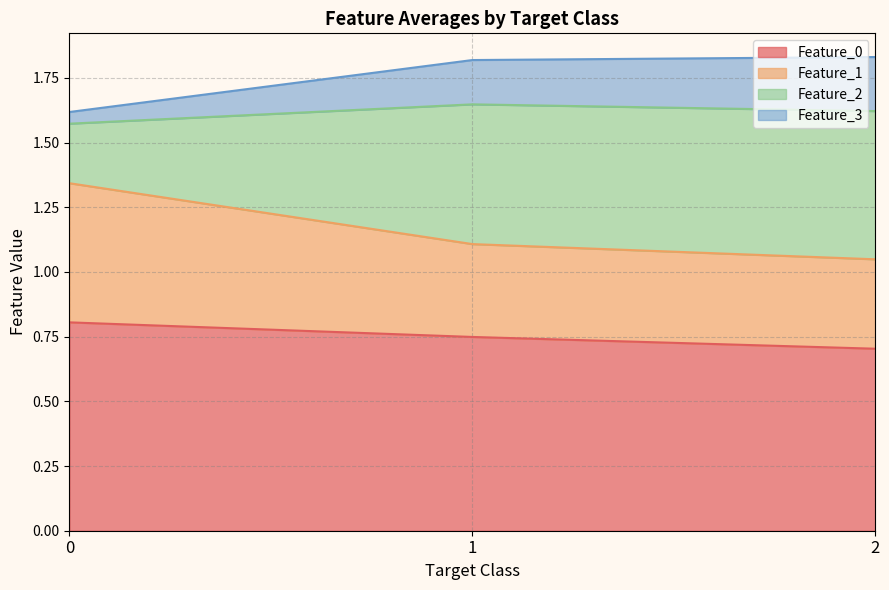

How many lines are shown in the chart?

4